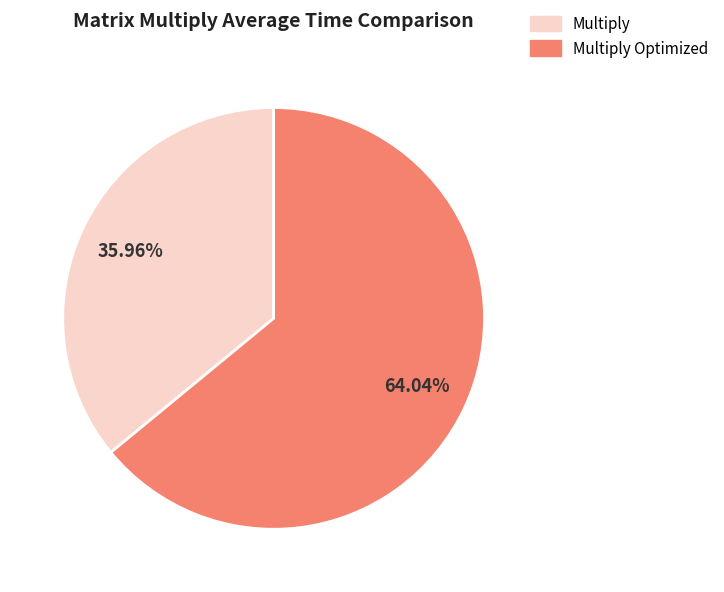

To the nearest percent, what is the average slice percentage?

50%